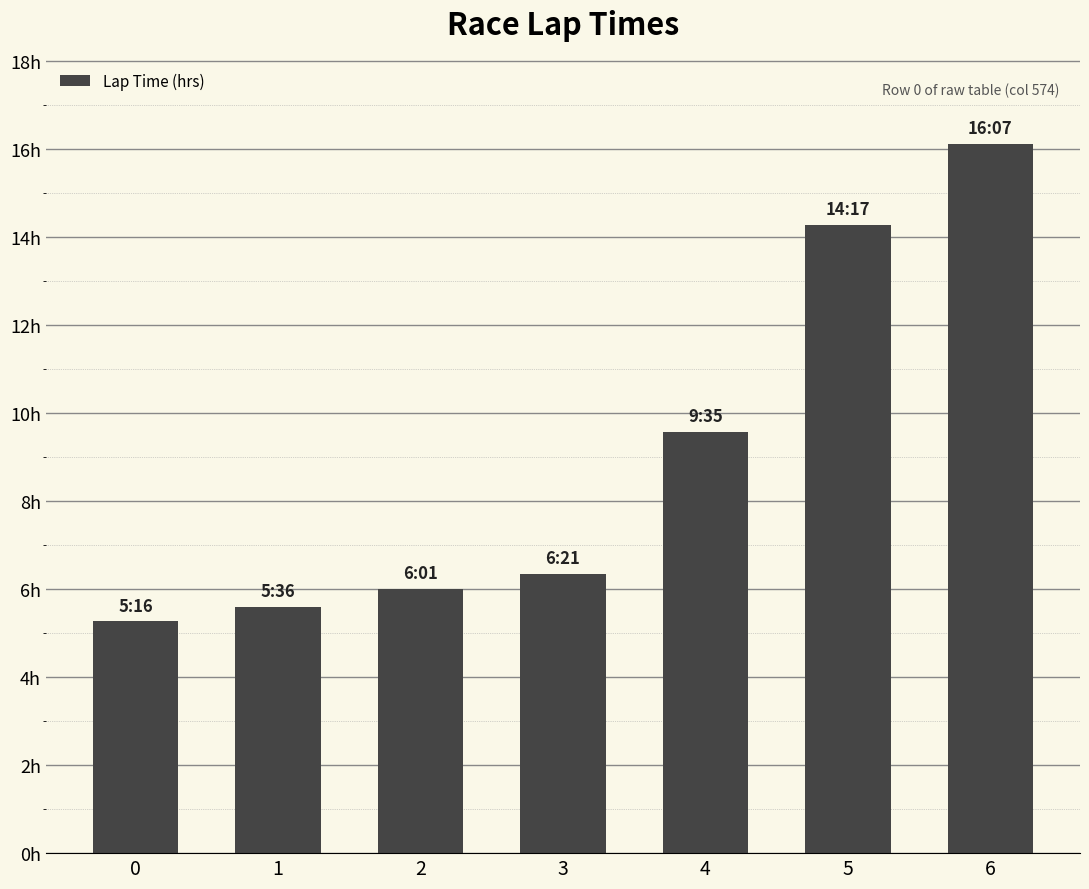

Rank the categories by value from highest to lowest.

6, 5, 4, 3, 2, 1, 0